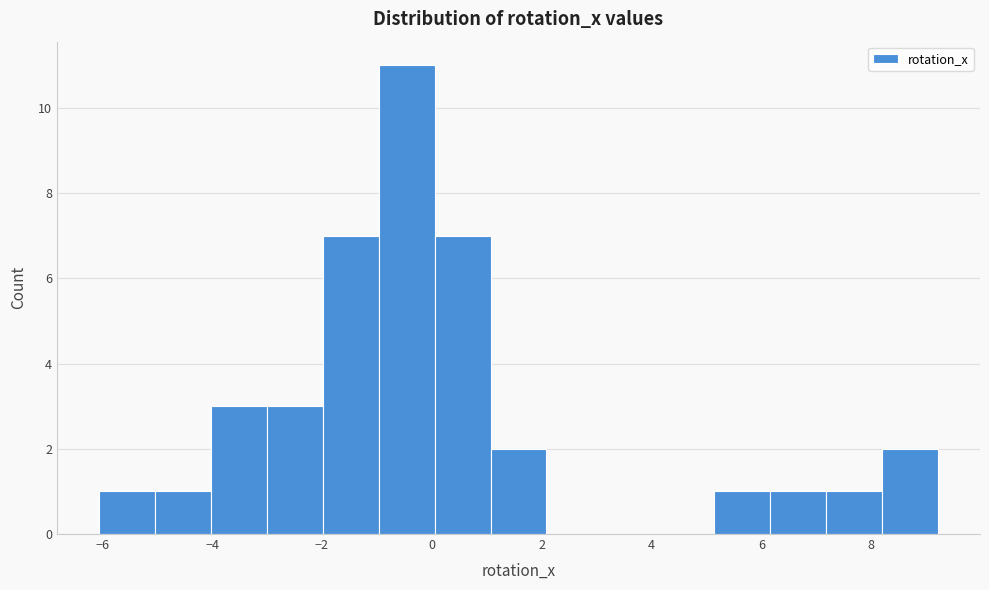

What is the height of the bar covering -2.0 to -1.0 on the x-axis? Neither the bar edges nor the heights are printed on the chart, so give them approximately, as read against the axes.

7